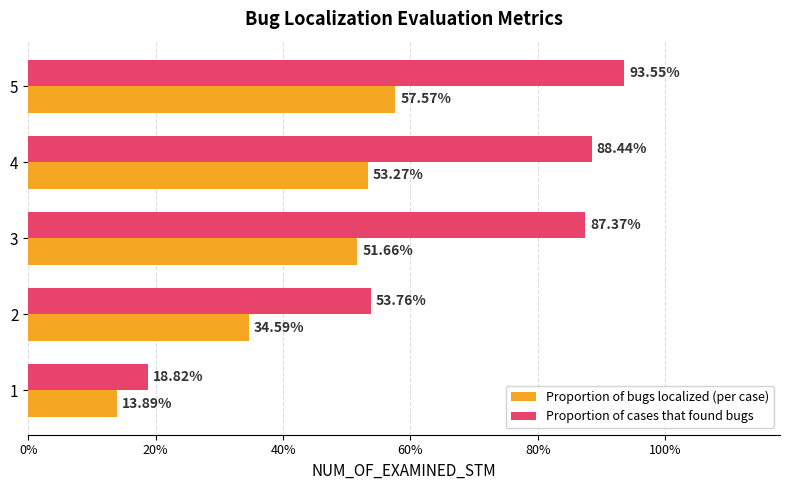

Which series has the largest total across all categories?

Proportion of cases that found bugs